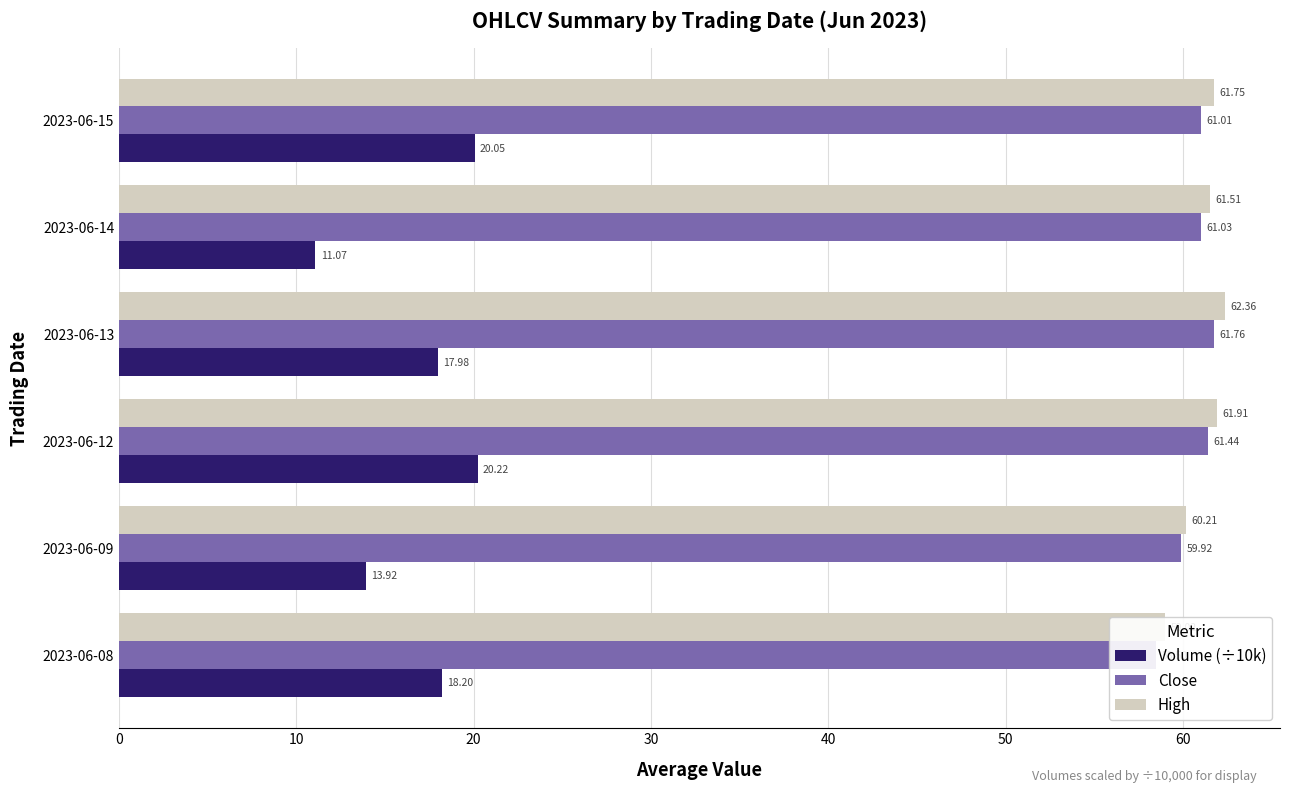

What is the highest value of the Close series?

61.8